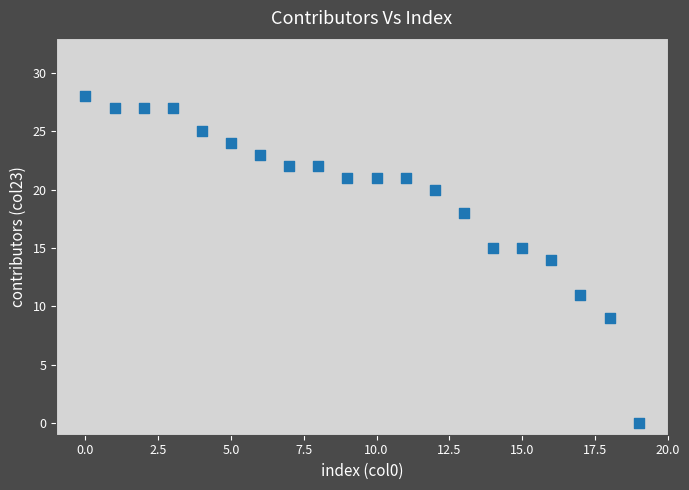

What is the range of Y values (max minus min)?

28